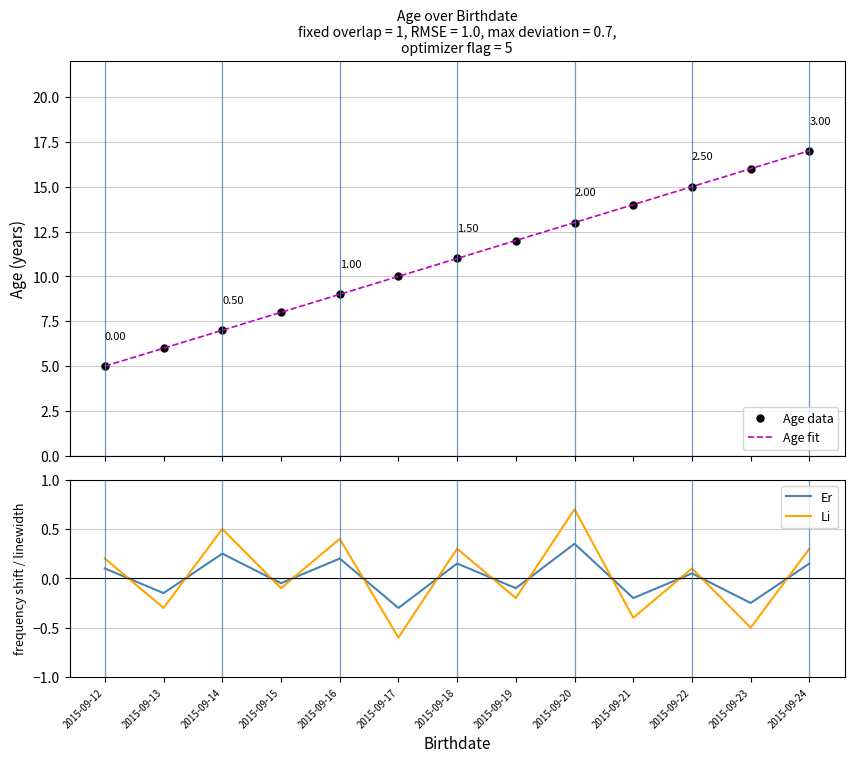

Is it true that Age fit equals 22.9 at 2015-09-21?

False